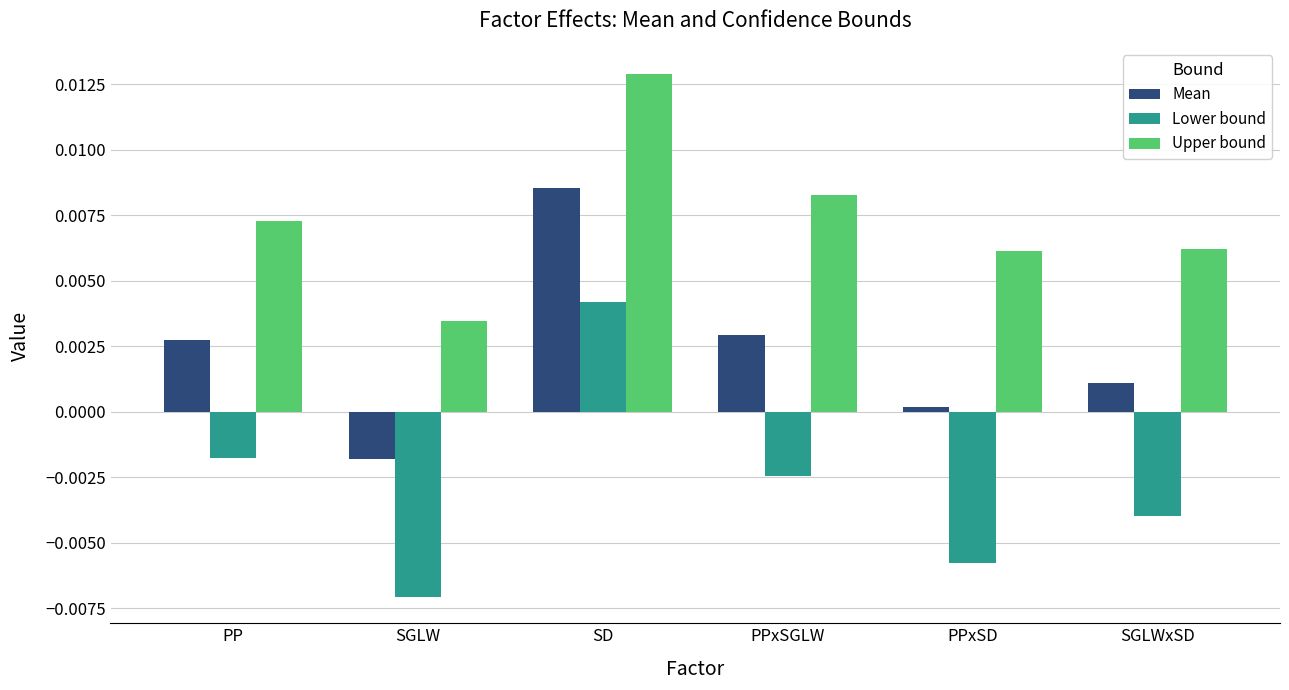

Which label corresponds to the smallest value in the chart?

SGLW